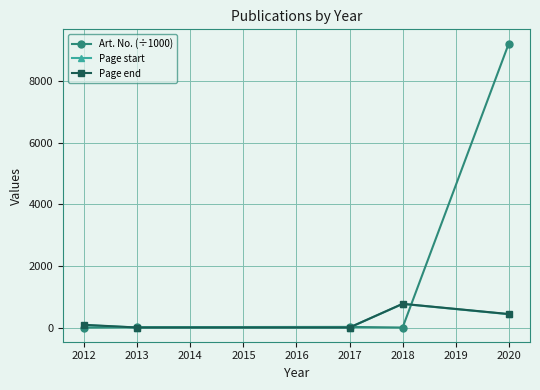

How many interior local peaks does the Art. No. (÷1000) series have?

1